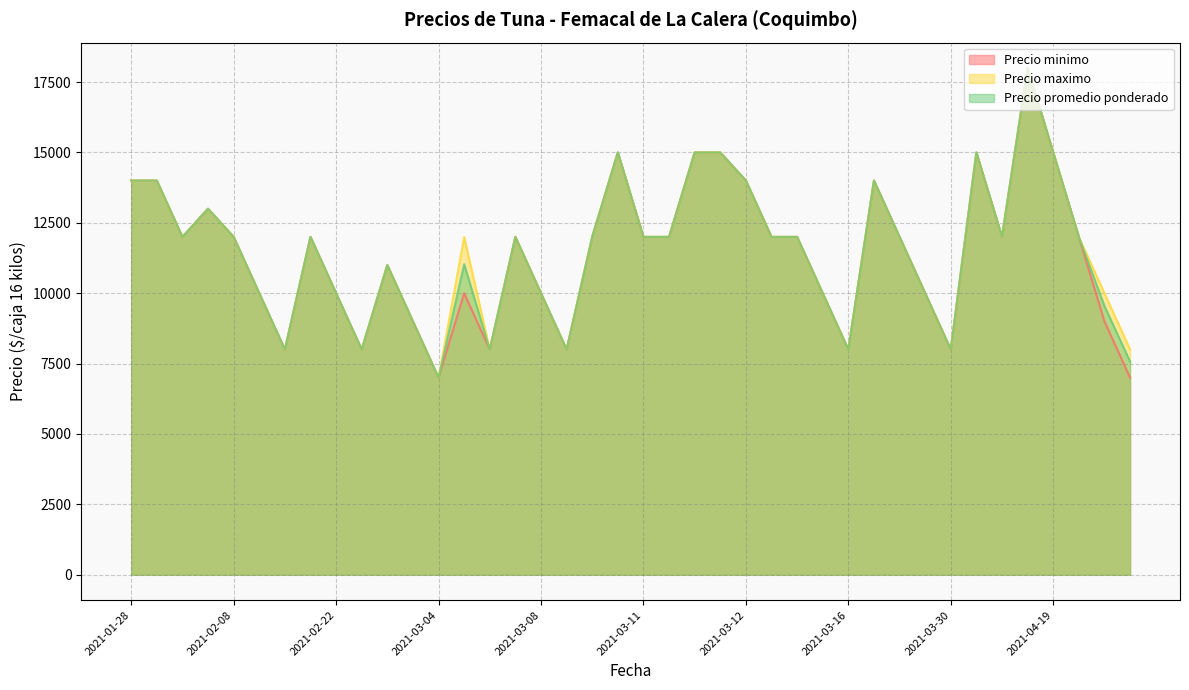

What is the greatest value displayed?

18000